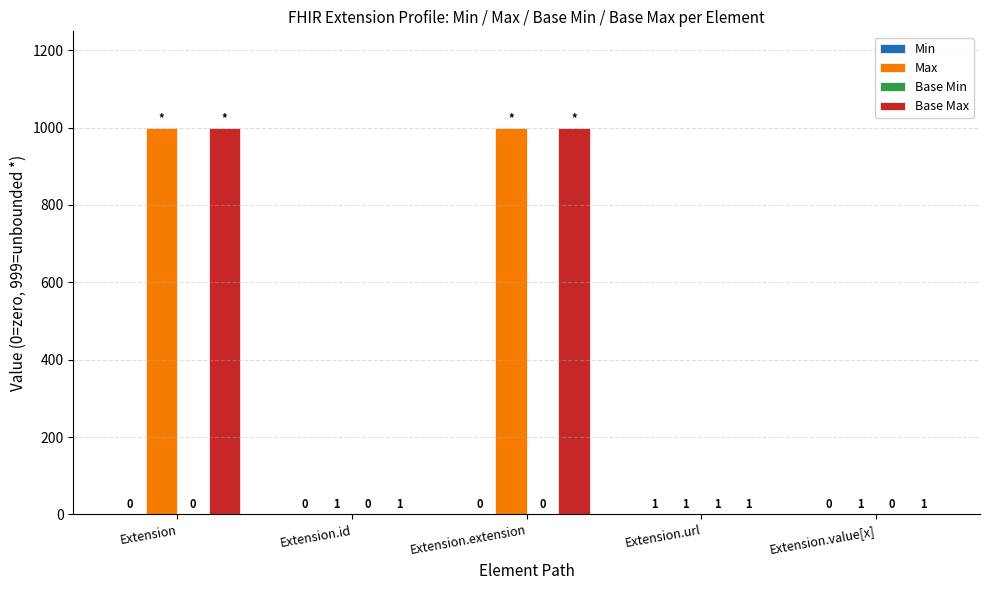

Are the bars horizontal?

No